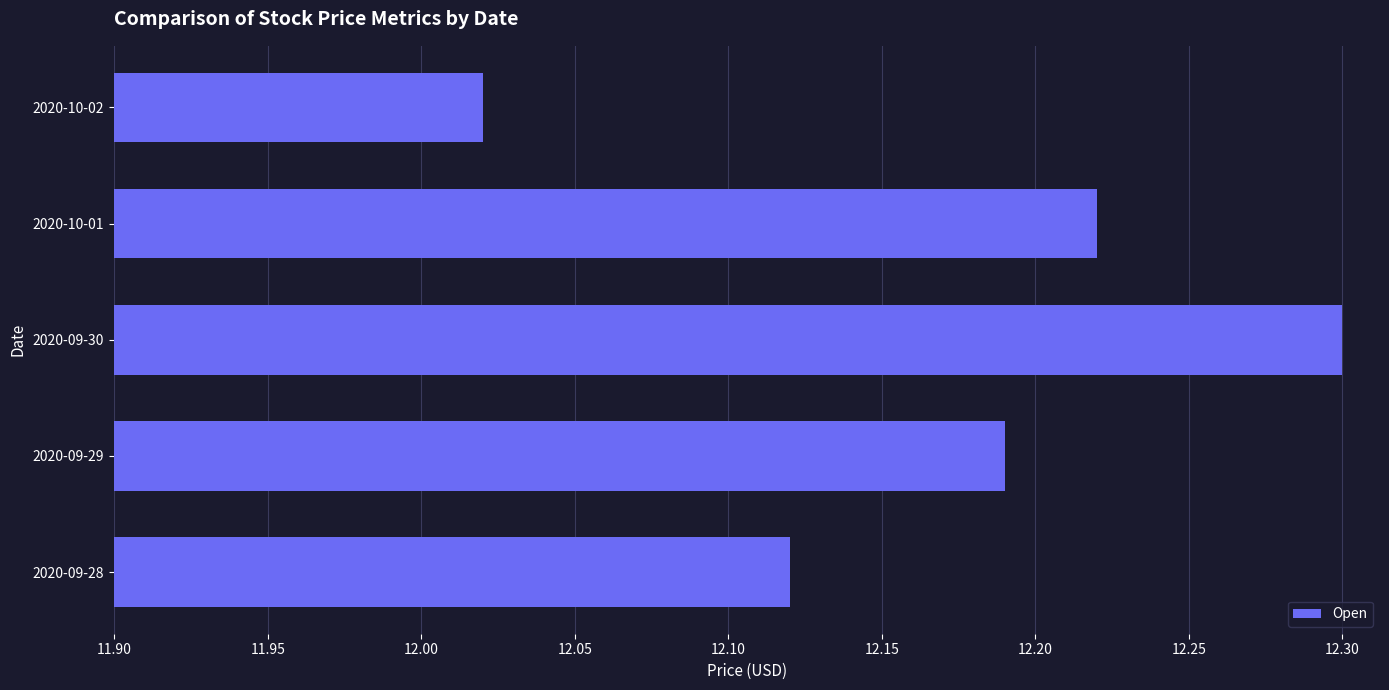

The chart shows a value of 2.6 at 2020-09-30. True or false?

False